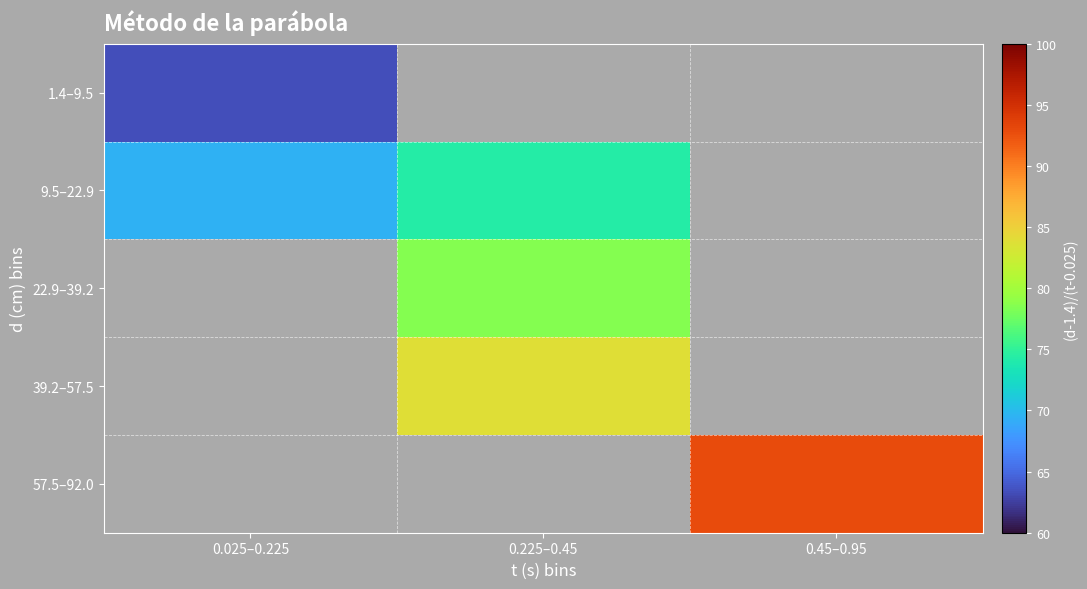

At which label does 39.2–57.5 first exceed 83?

0.225–0.45